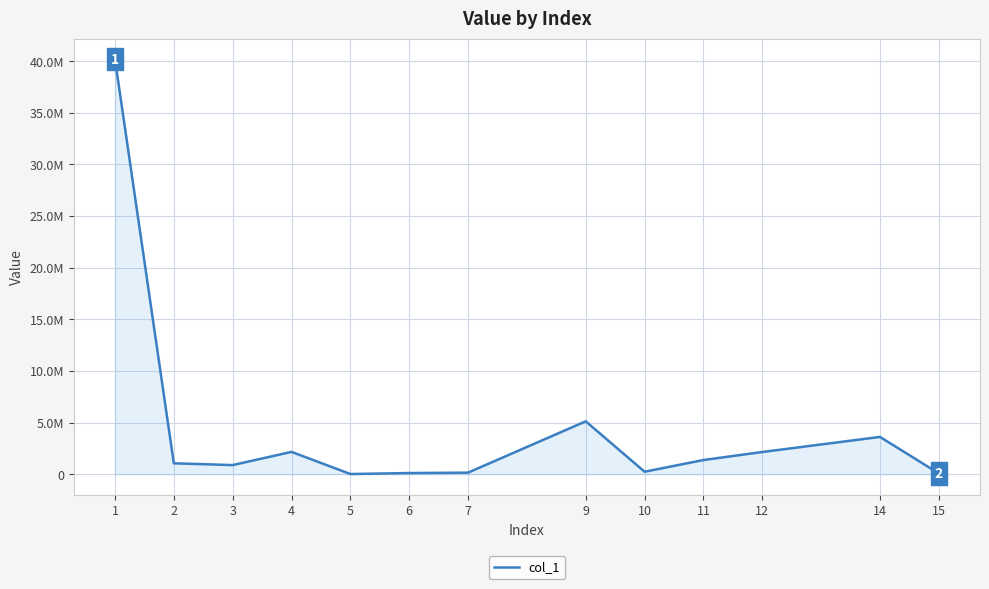

Which label corresponds to the smallest value in the chart?

5